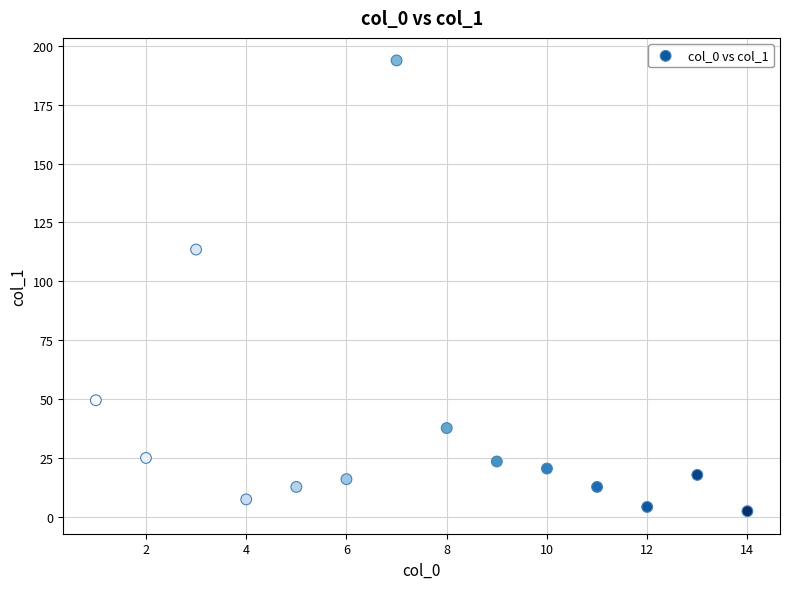

What Y value in the scatter plot is closest to 98?

113.5